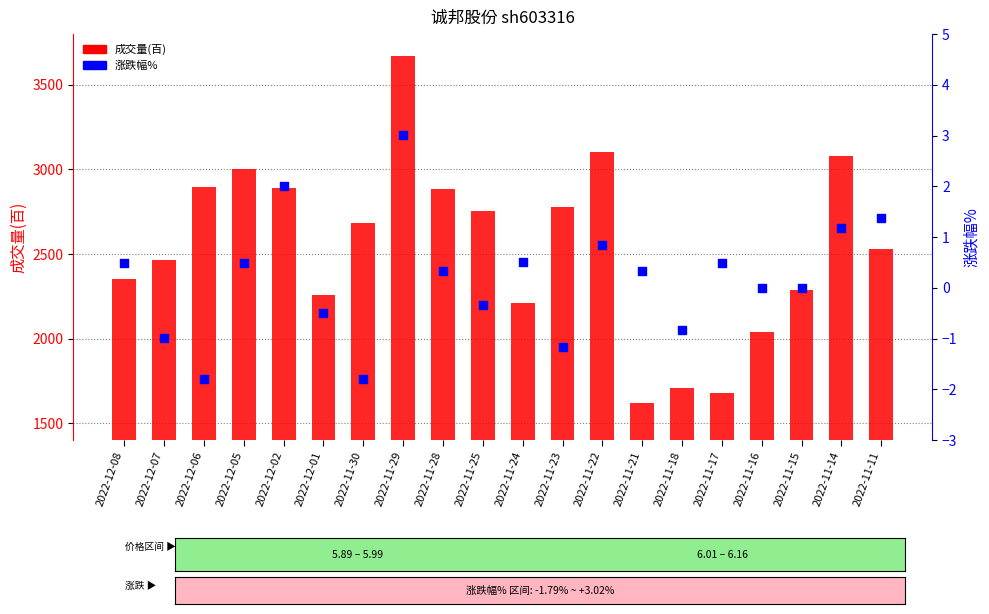

Which series has the largest Y range (max minus min)?

成交量(百)